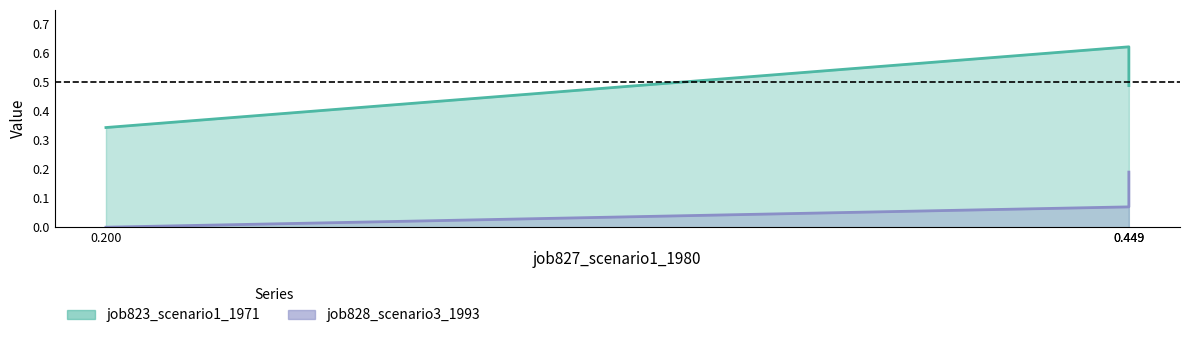

Which series has the largest total across all categories?

job823_scenario1_1971